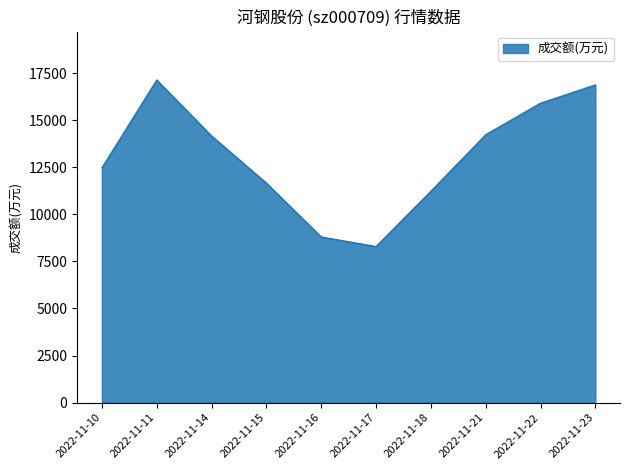

Read the value at 2022-11-21, to the nearest 10.

14230